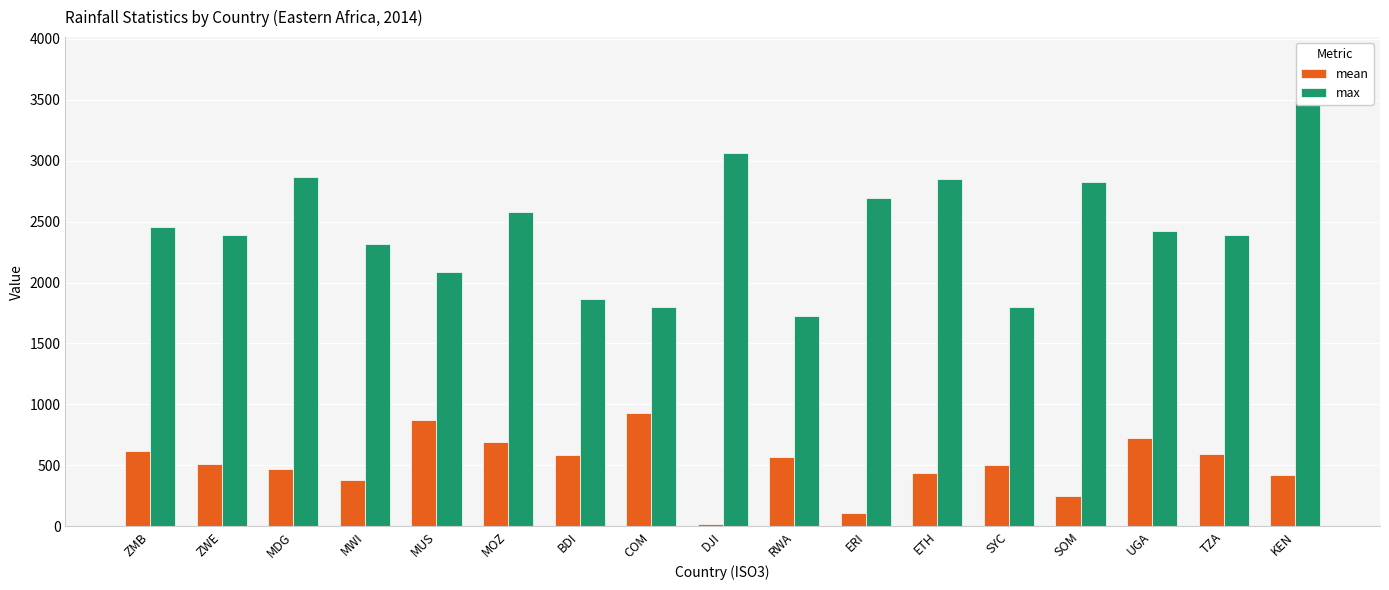

Which has a higher value, BDI or ZMB?

ZMB